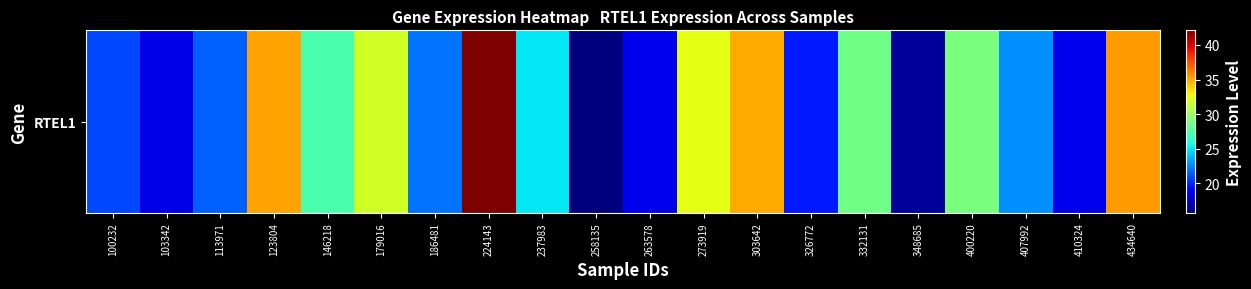

Rank the categories by value from lowest to highest.

258135, 348685, 103342, 263578, 410324, 326772, 100232, 113971, 186481, 407992, 237983, 146218, 332131, 400220, 179016, 273919, 303642, 123804, 434640, 224143